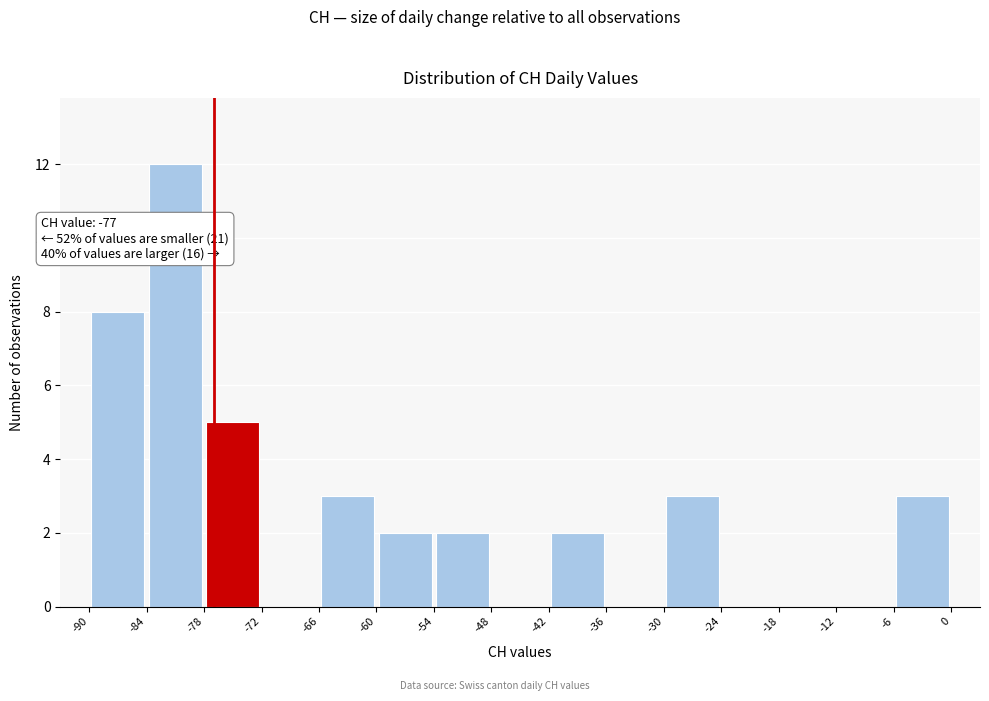

Over which range of the x-axis is the bar tallest?

-84 to -78